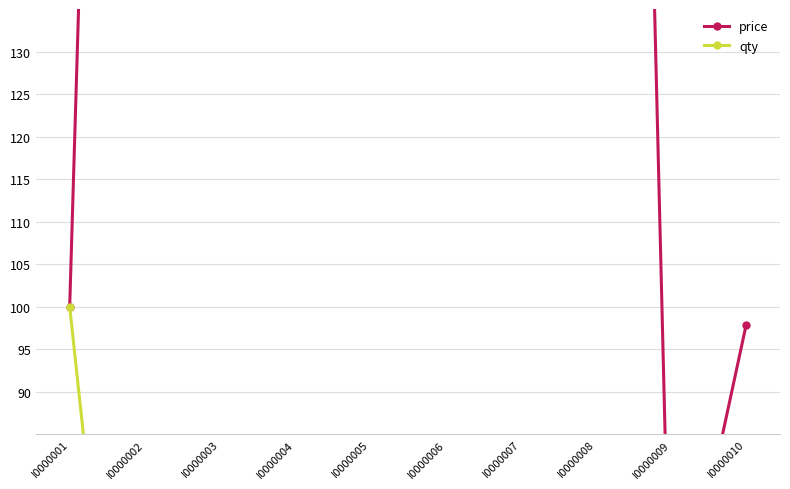

What is the difference between the maximum and minimum values in the price series?

365.0